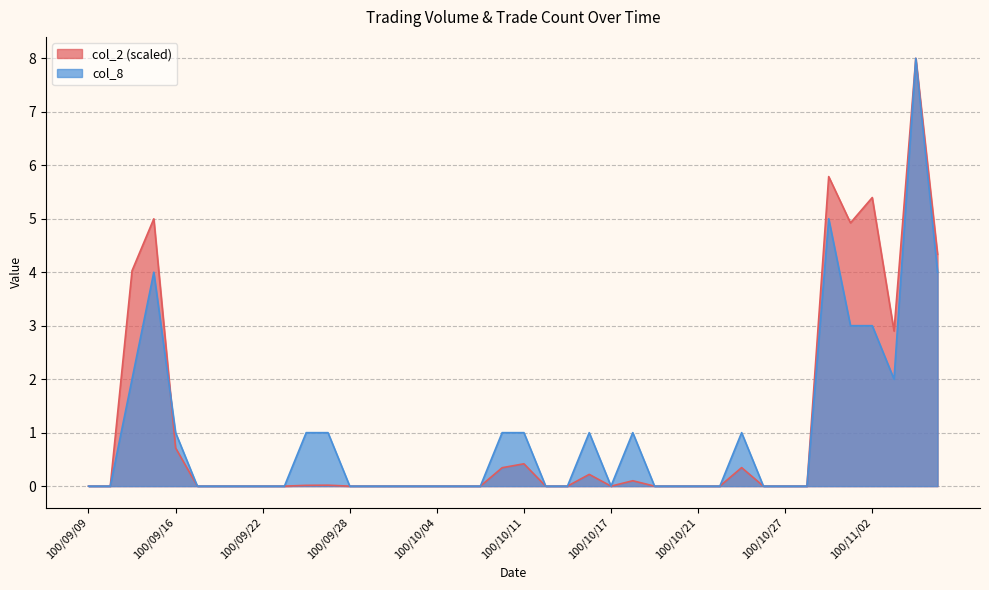

What are all the series names shown in the legend?

col_2 (scaled), col_8